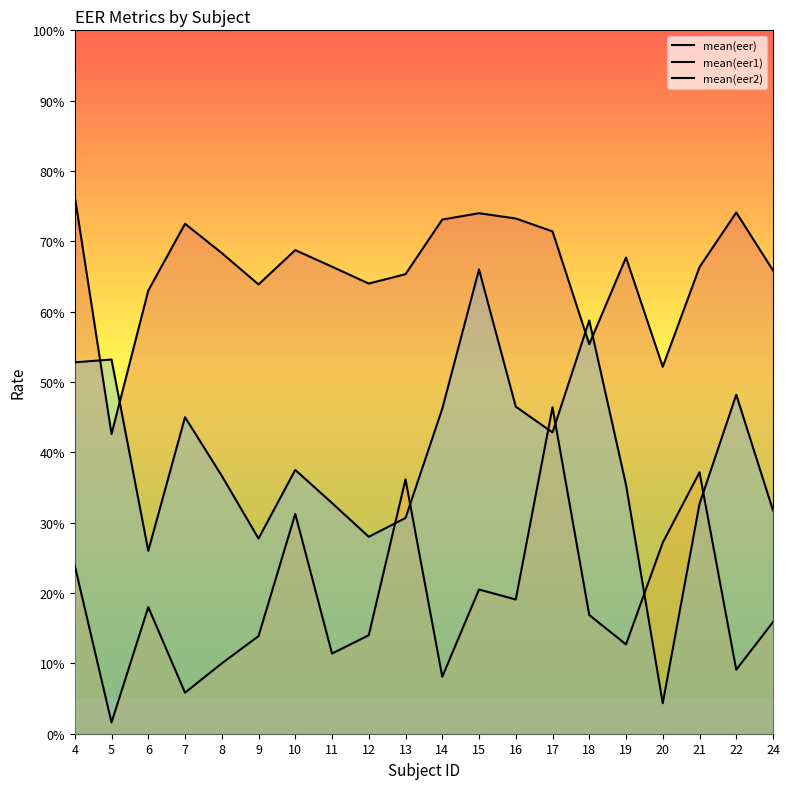

At which category does mean(eer) reach its first local valley?

5